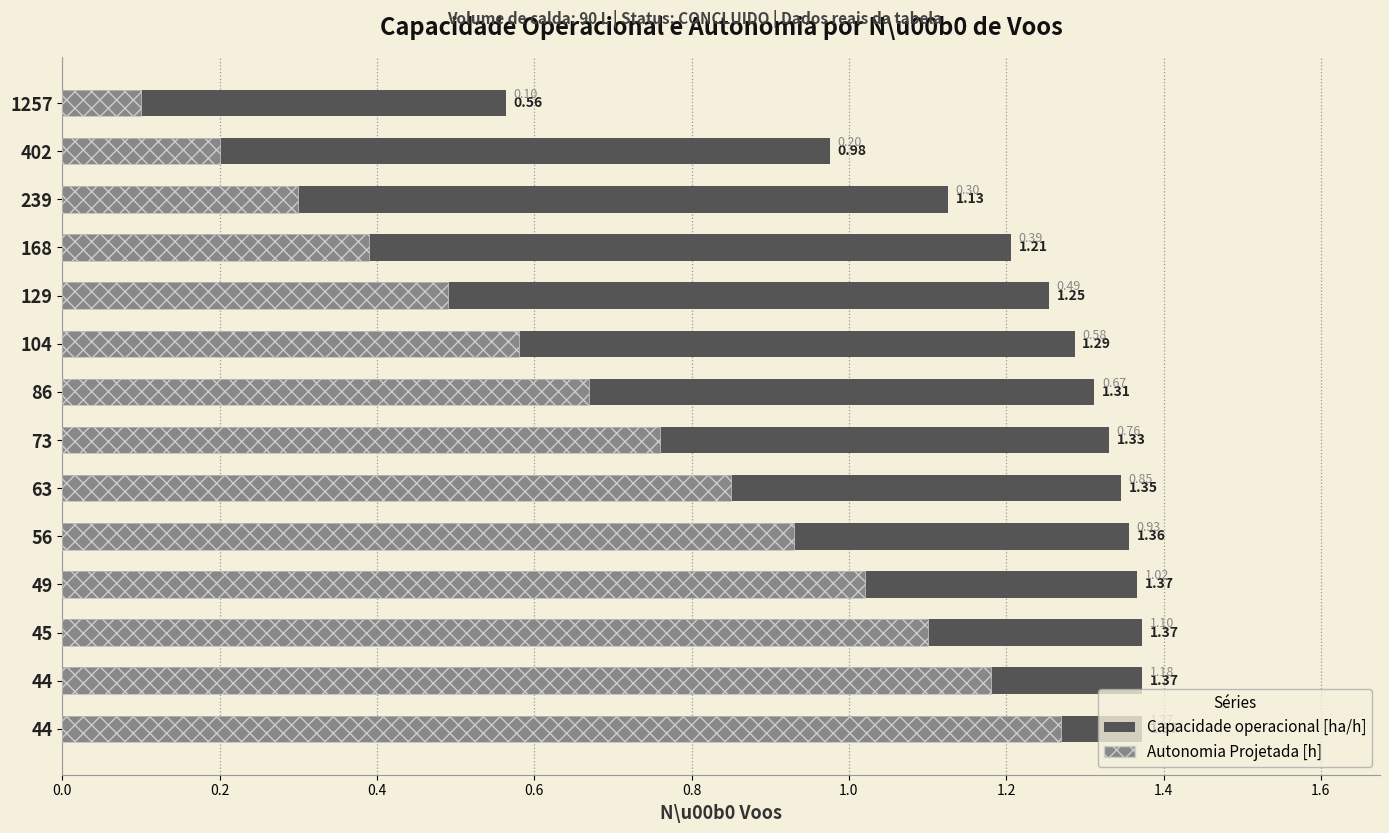

What is the maximum value shown in the chart?

1.4